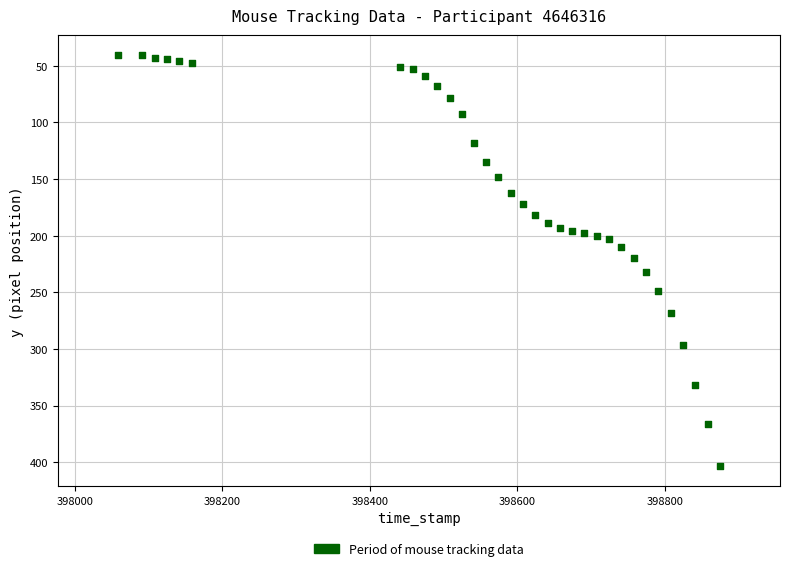

What is the range of Y values (max minus min)?

362